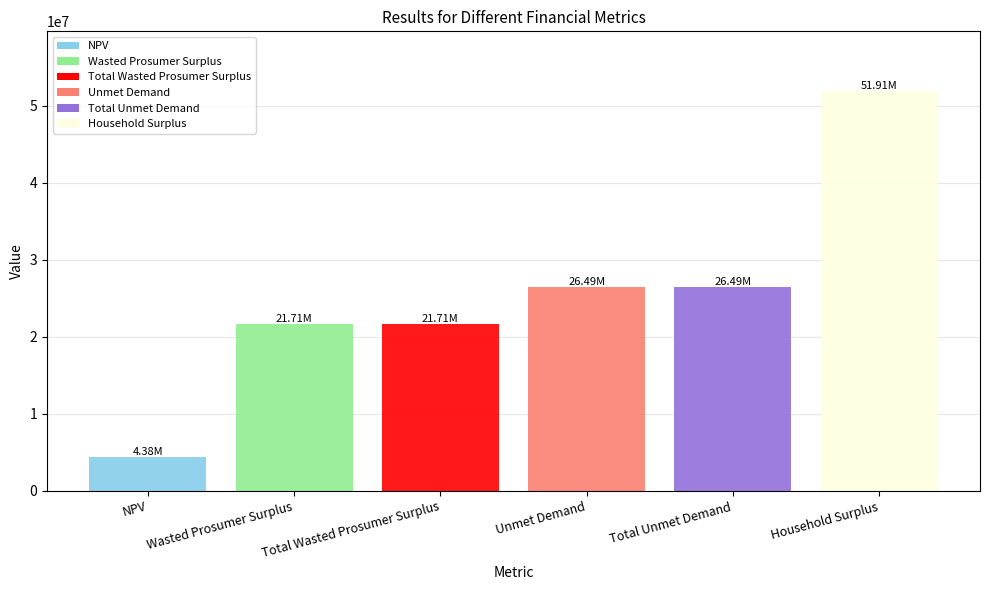

Is it true that the value at Total Unmet Demand is 26494339.4?

True